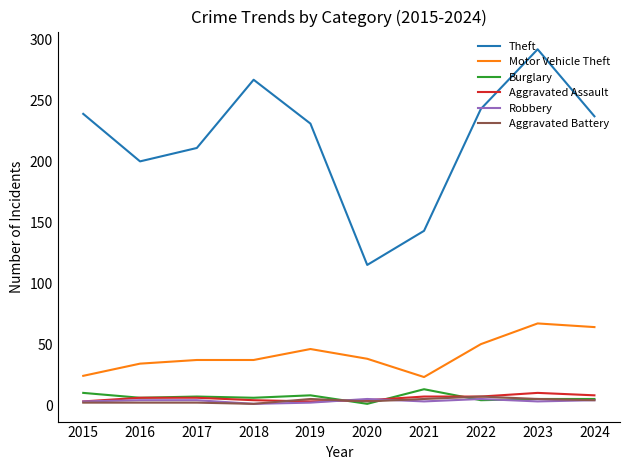

True or false: Burglary and Theft cross at least once.

False